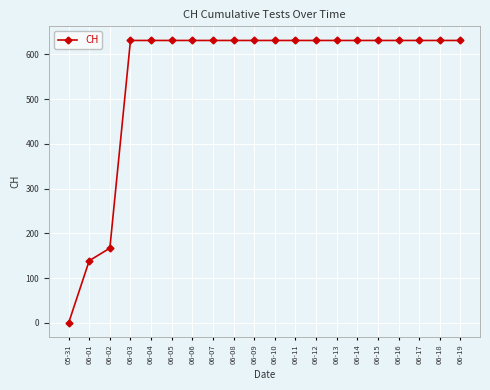

What position from the left is 06-05?

6